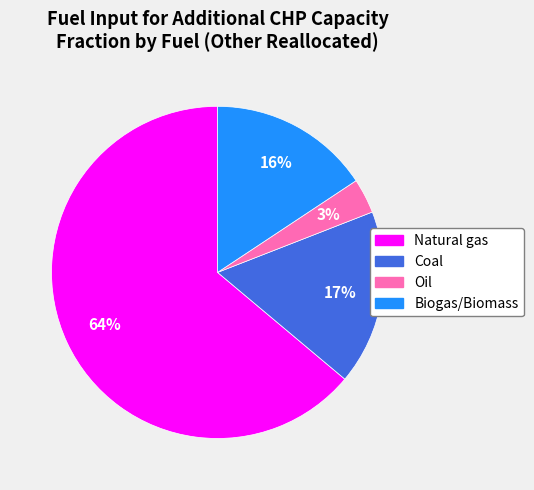

Count the number of slices in the pie.

4